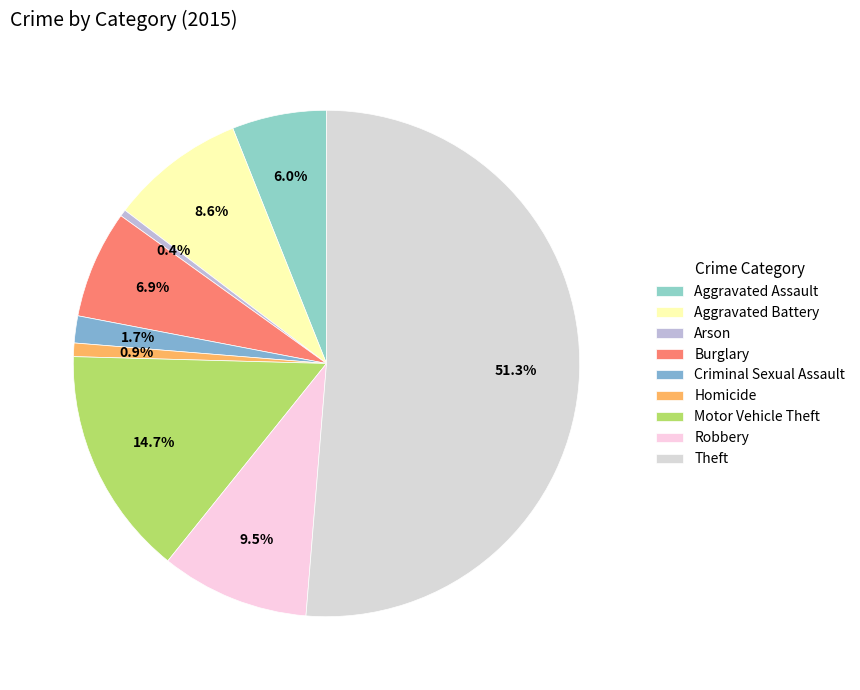

Which category has the biggest portion of the pie?

Theft